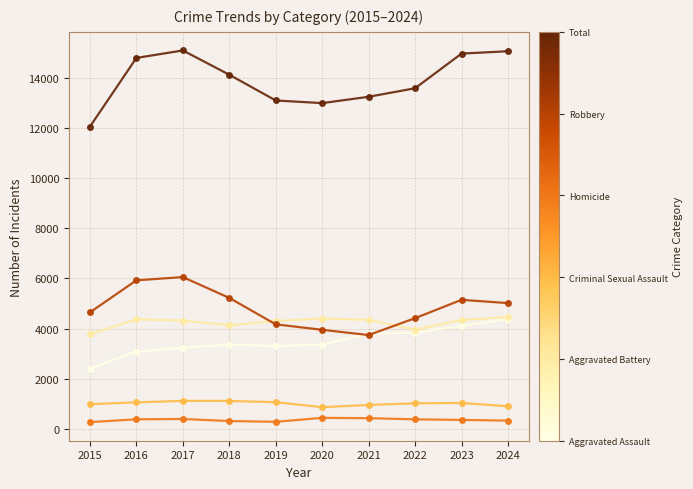

What is the spread (max minus min) of values at 2023?

14629